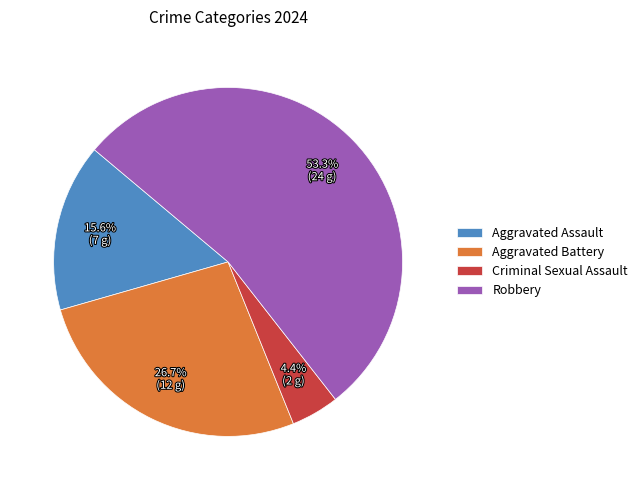

Combined, do Aggravated Assault and Robbery account for over 50%?

Yes